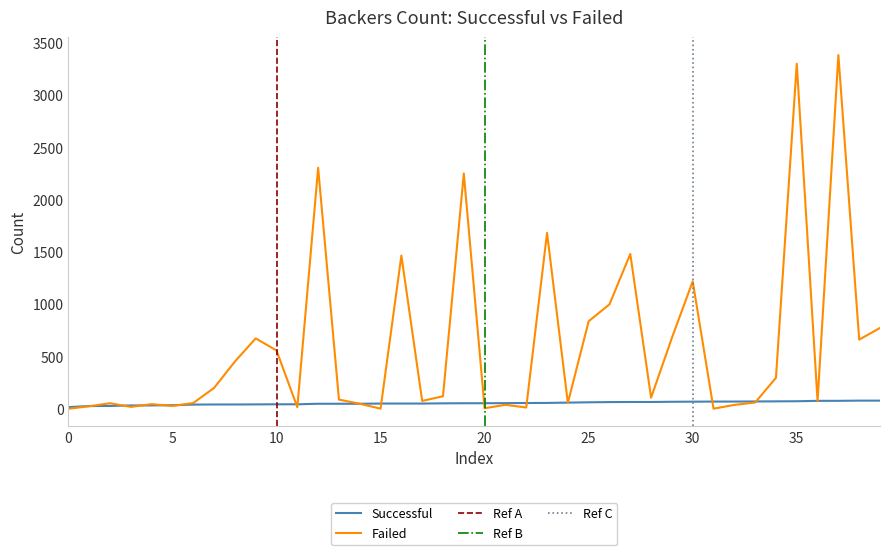

What is the difference between the maximum and second lowest values in the Successful series?

52